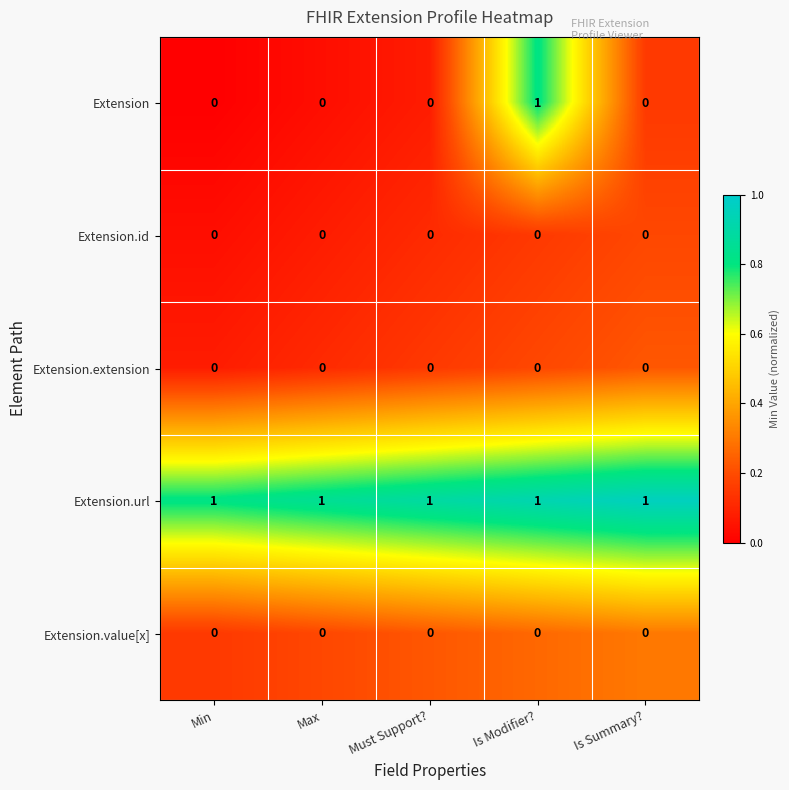

Which series has the largest total across all categories?

Extension.url